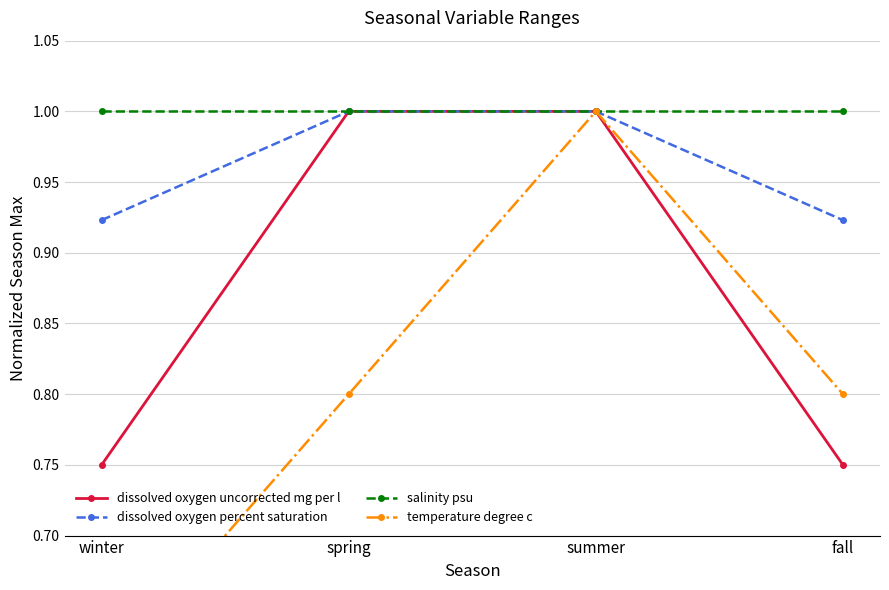

Which series has the largest range (max minus min)?

temperature degree c